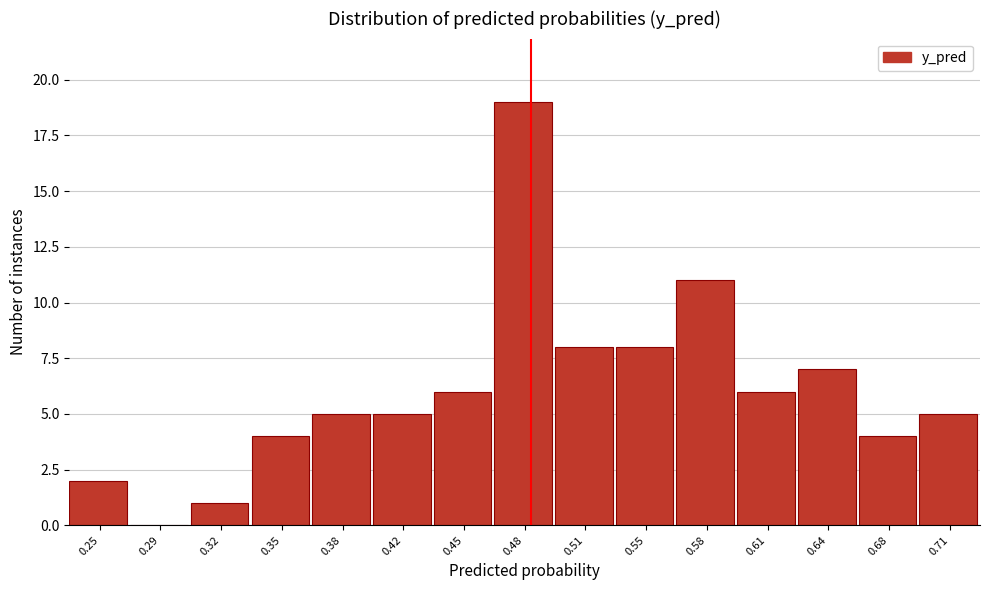

Reading left to right, list all the values displayed in this chart.

0.25=2	0.29=0	0.32=1	0.35=4	0.38=5	0.42=5	0.45=6	0.48=19	0.51=8	0.55=8	0.58=11	0.61=6	0.64=7	0.68=4	0.71=5